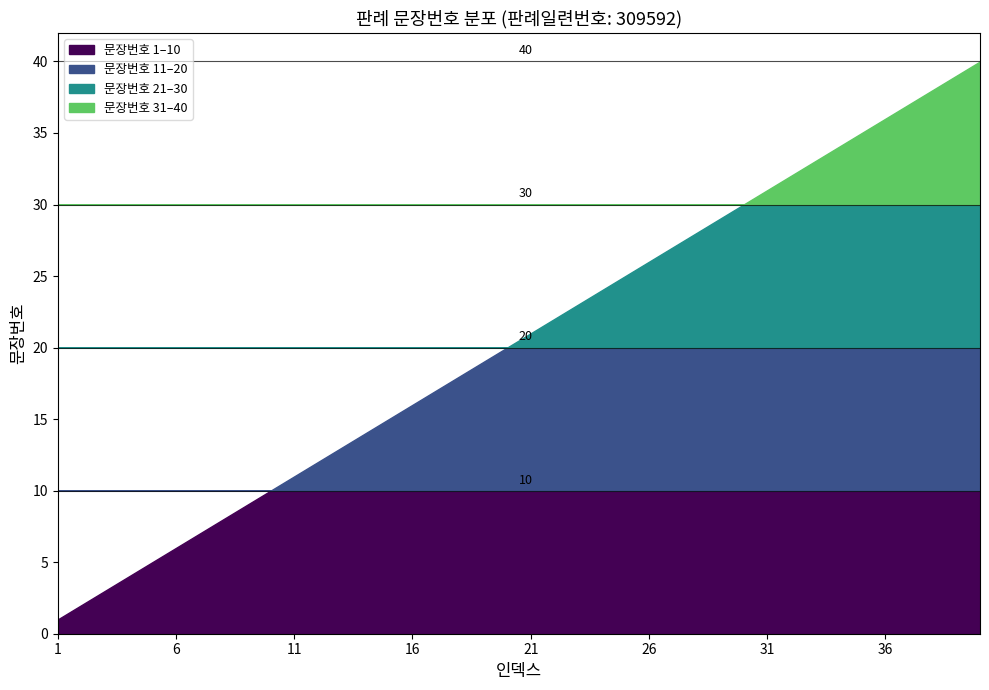

How many values are below 21?

20